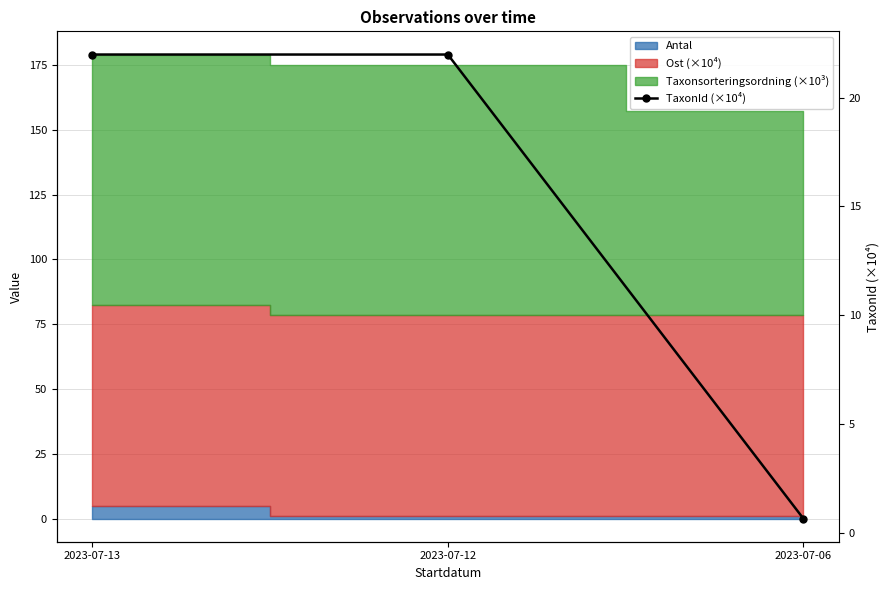

Which has a higher value, 2023-07-13 or 2023-07-06?

2023-07-13